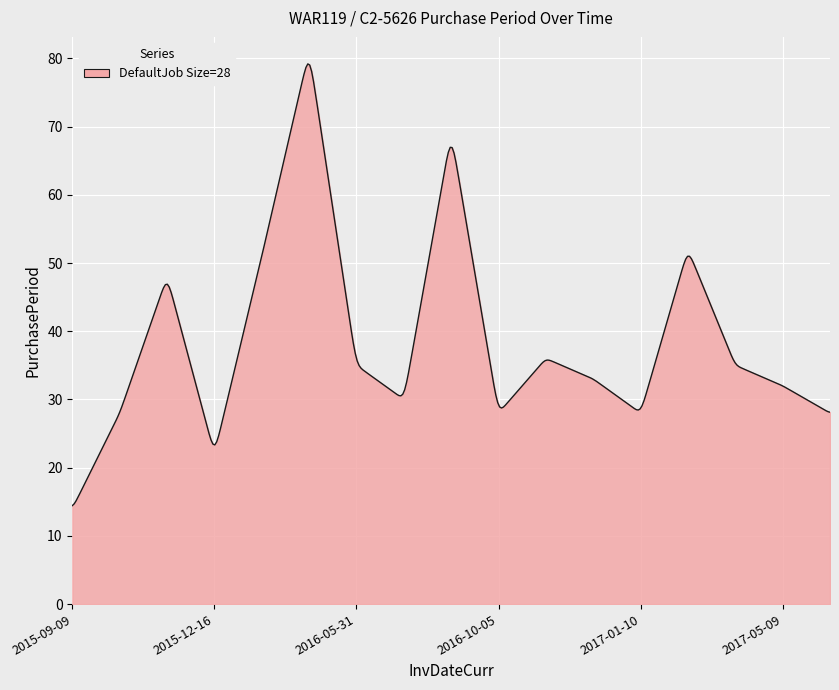

What is the smallest value displayed?

14.4